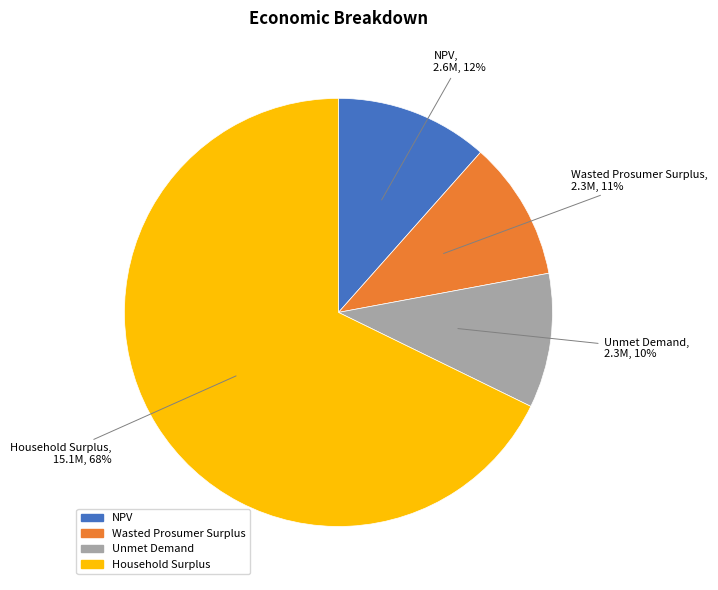

Which category accounts for the majority?

Household Surplus